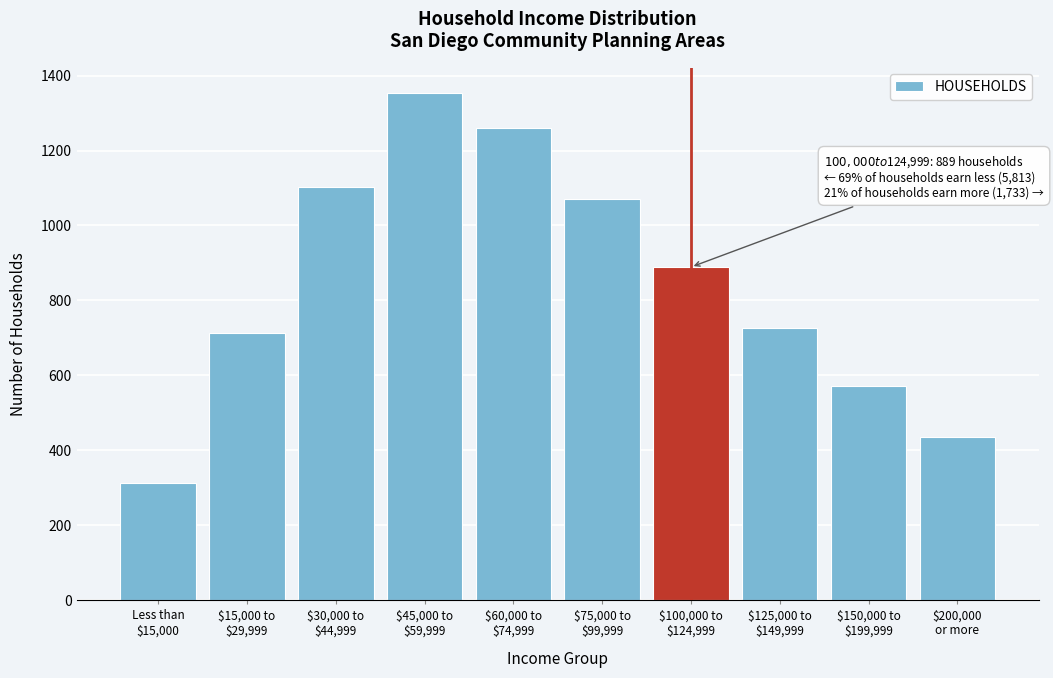

Reading right to left, list all the values displayed in this chart.

435	572	726	889	1072	1259	1354	1102	714	312